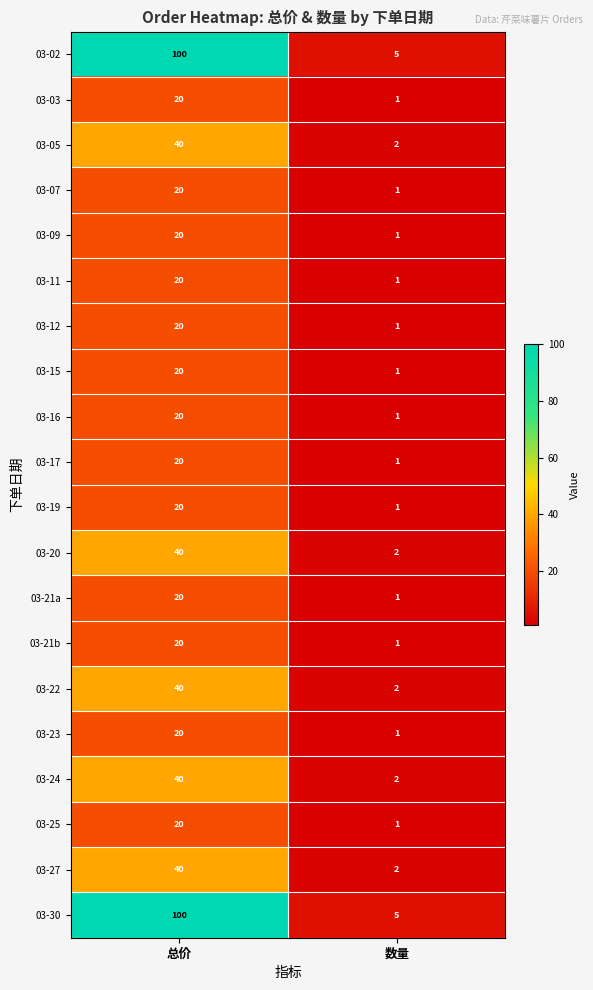

What is the total value across all series at 总价?

660